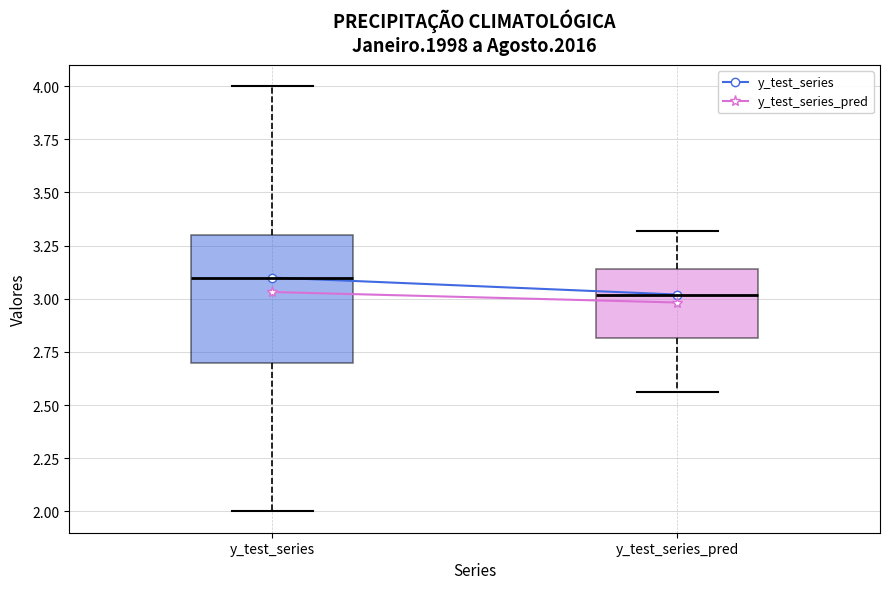

Comparing the boxes themselves (not the whiskers), which one is the tallest?

y_test_series